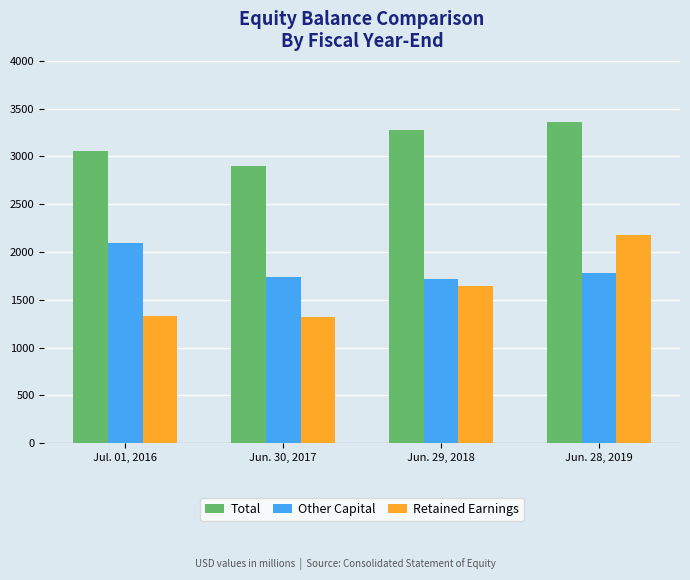

What is the minimum value shown in the chart?

1318